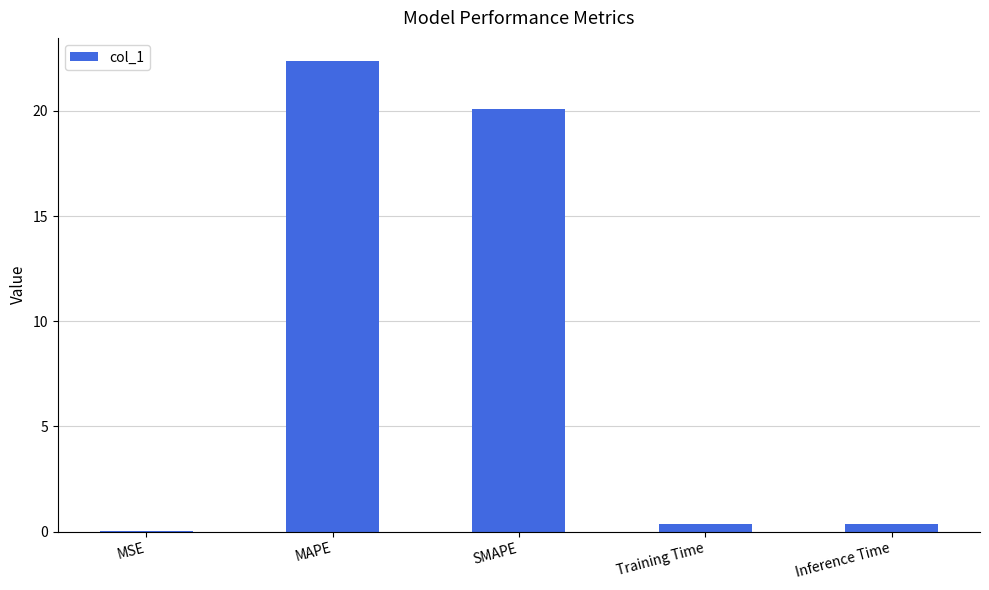

What is the greatest value displayed?

22.4